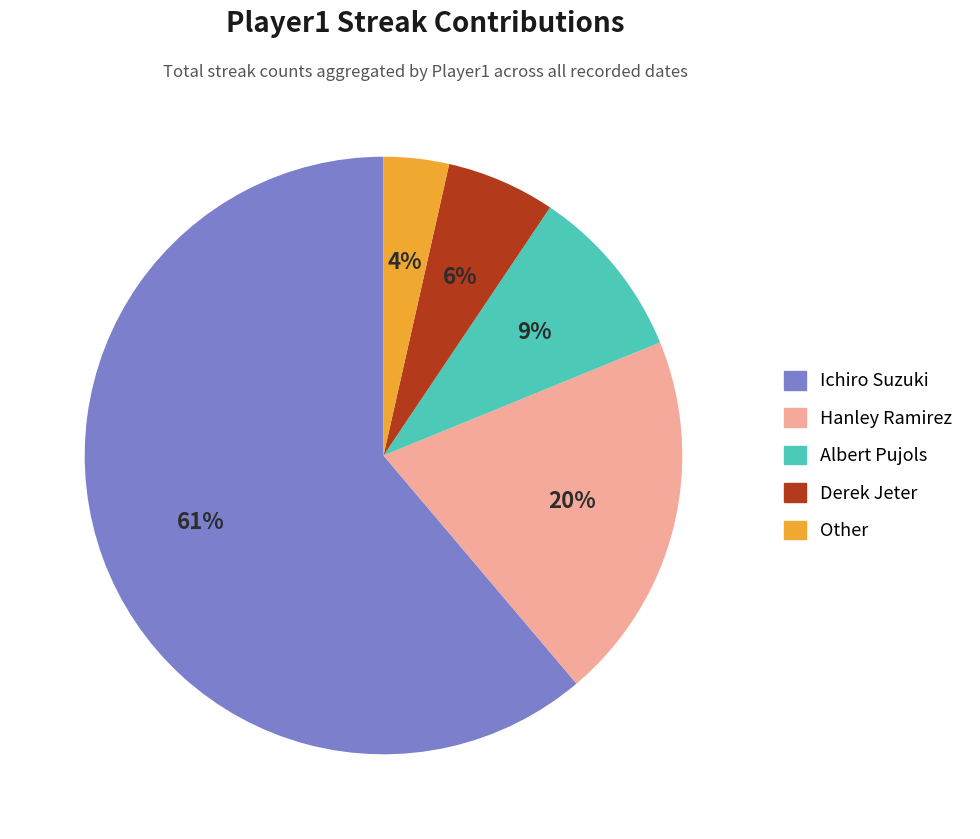

Which has a higher value, Albert Pujols or Hanley Ramirez?

Hanley Ramirez